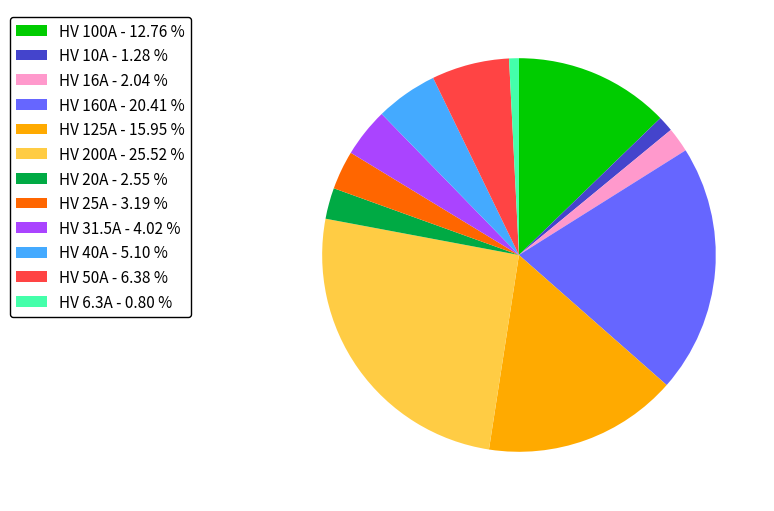

The HV 25A slice represents 3% of the pie. True or false?

True